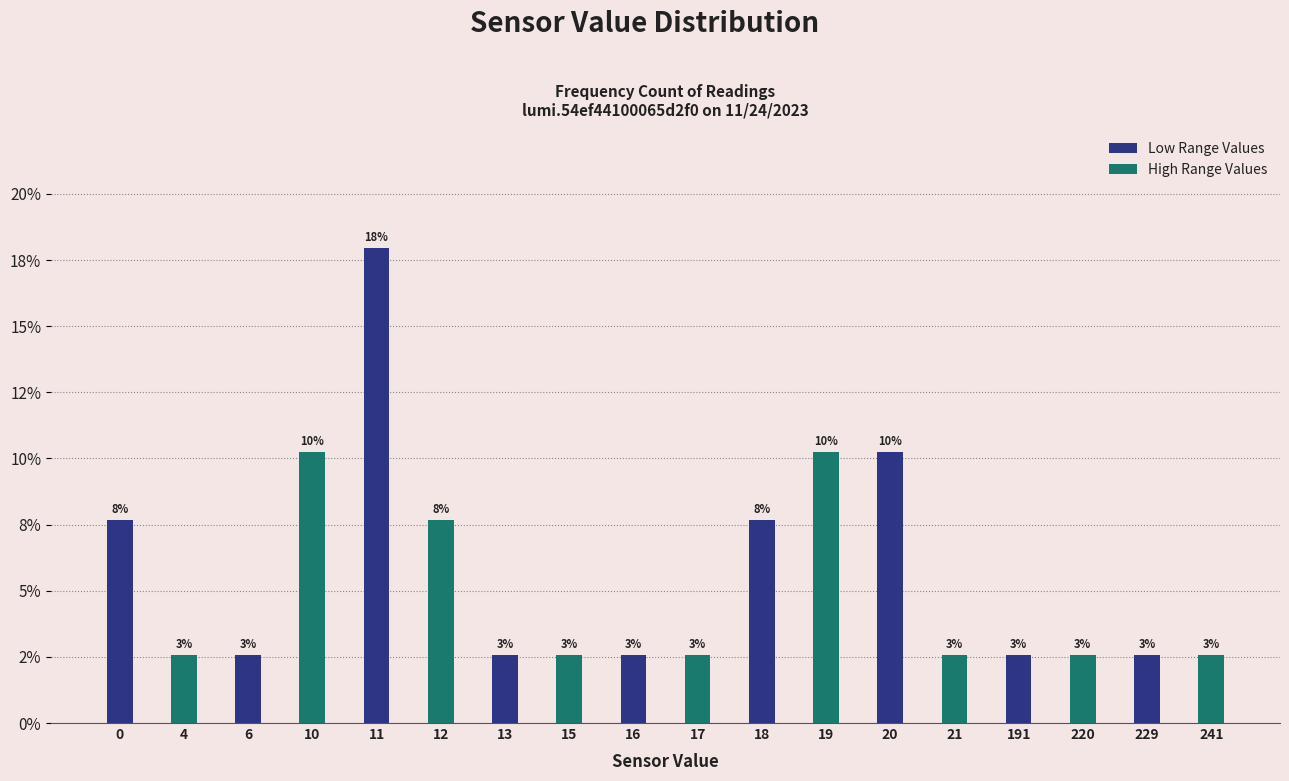

What is the value of the High Range Values bar at the 7th from the left?

2.6